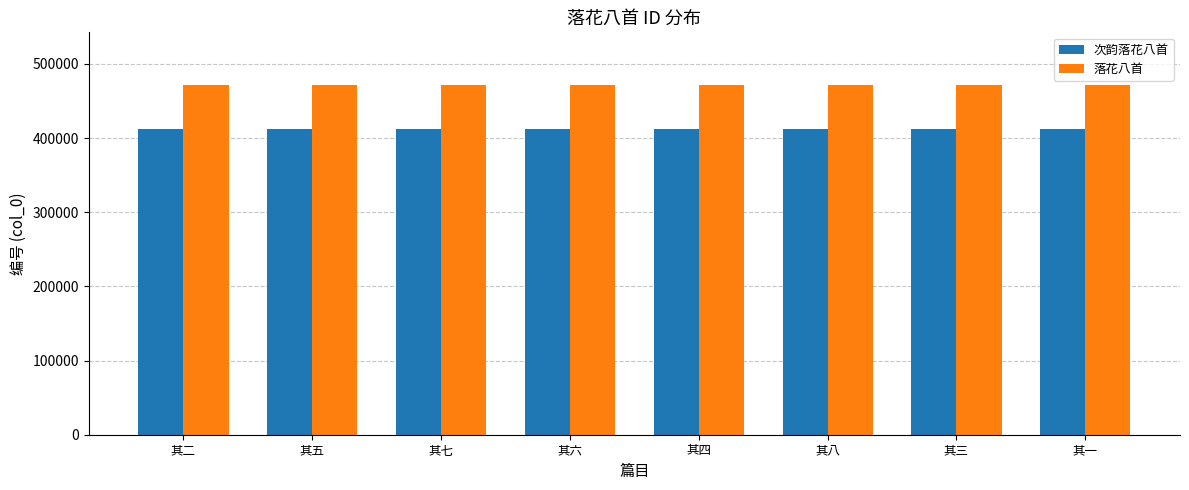

What is the minimum value for 落花八首?

471900